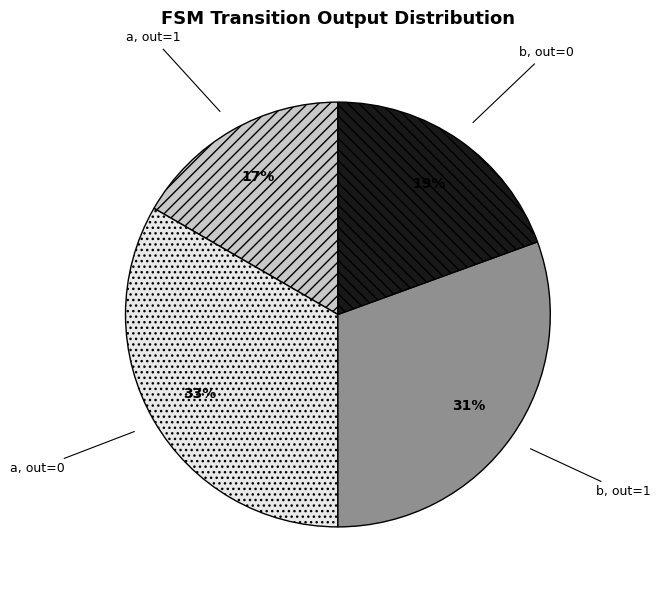

Count the number of slices in the pie.

4